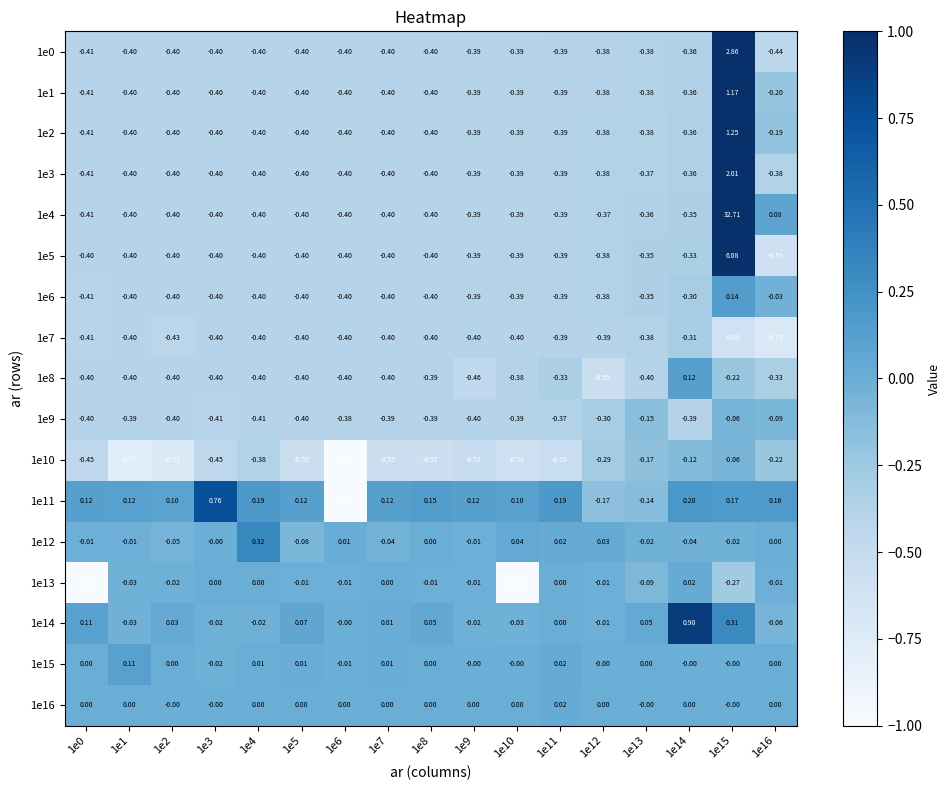

Is the value of 1e14 at 1e9 greater than the value of 1e13 at 1e12?

No